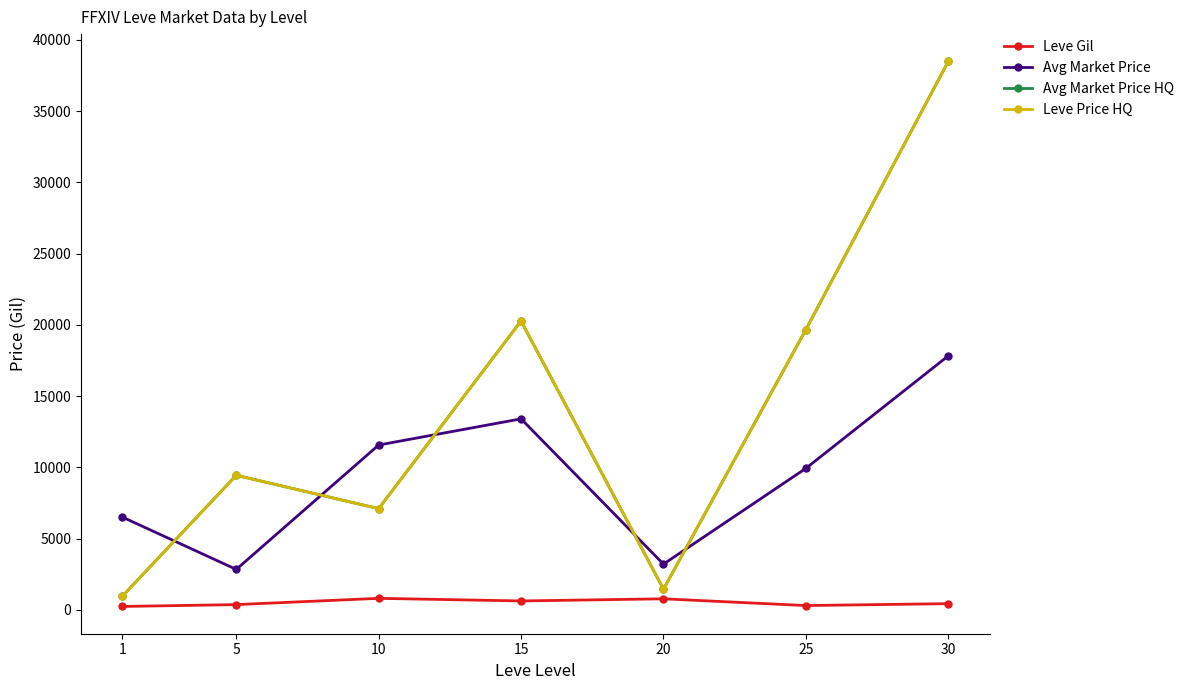

Is this an area chart (filled region under the line)?

No